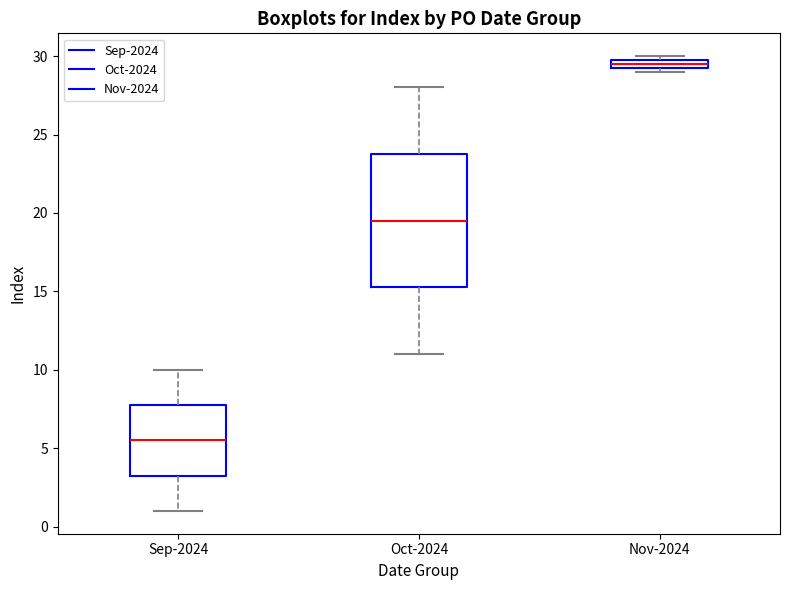

Which box has the highest median line?

Nov-2024